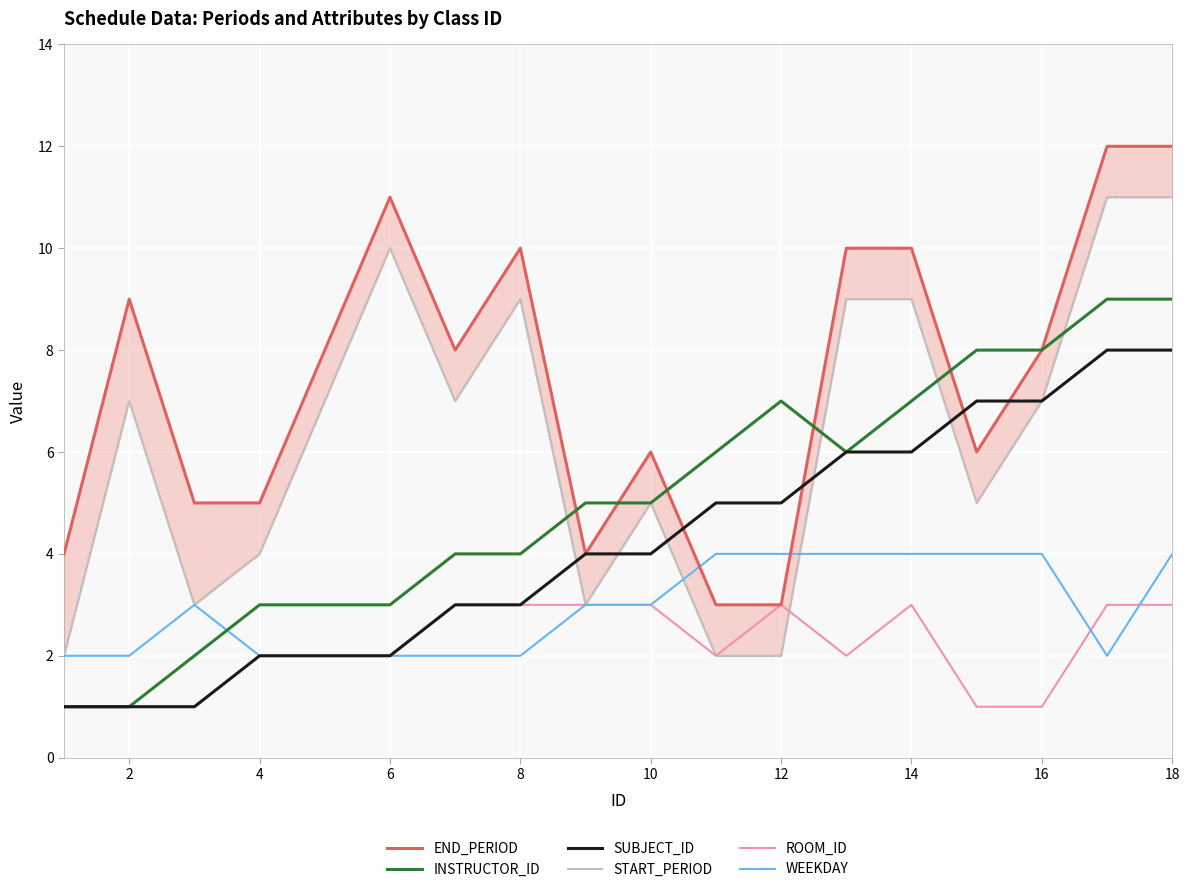

Which series has the largest range (max minus min)?

END_PERIOD